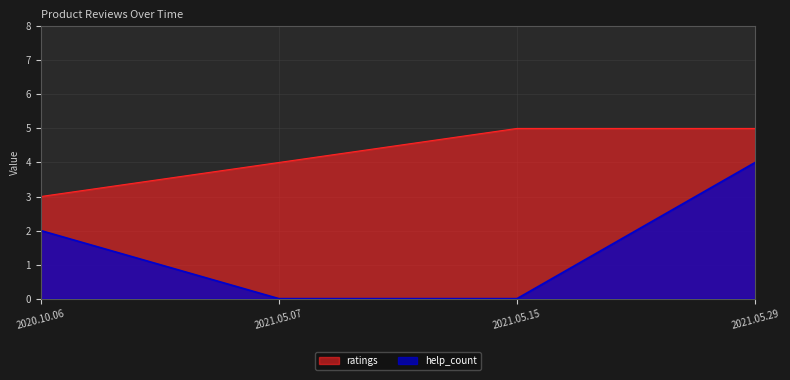

Reading right to left, extract all data points from this chart.

ratings: 2021.05.29=5	2021.05.15=5	2021.05.07=4	2020.10.06=3
help_count: 2021.05.29=4	2021.05.15=0	2021.05.07=0	2020.10.06=2